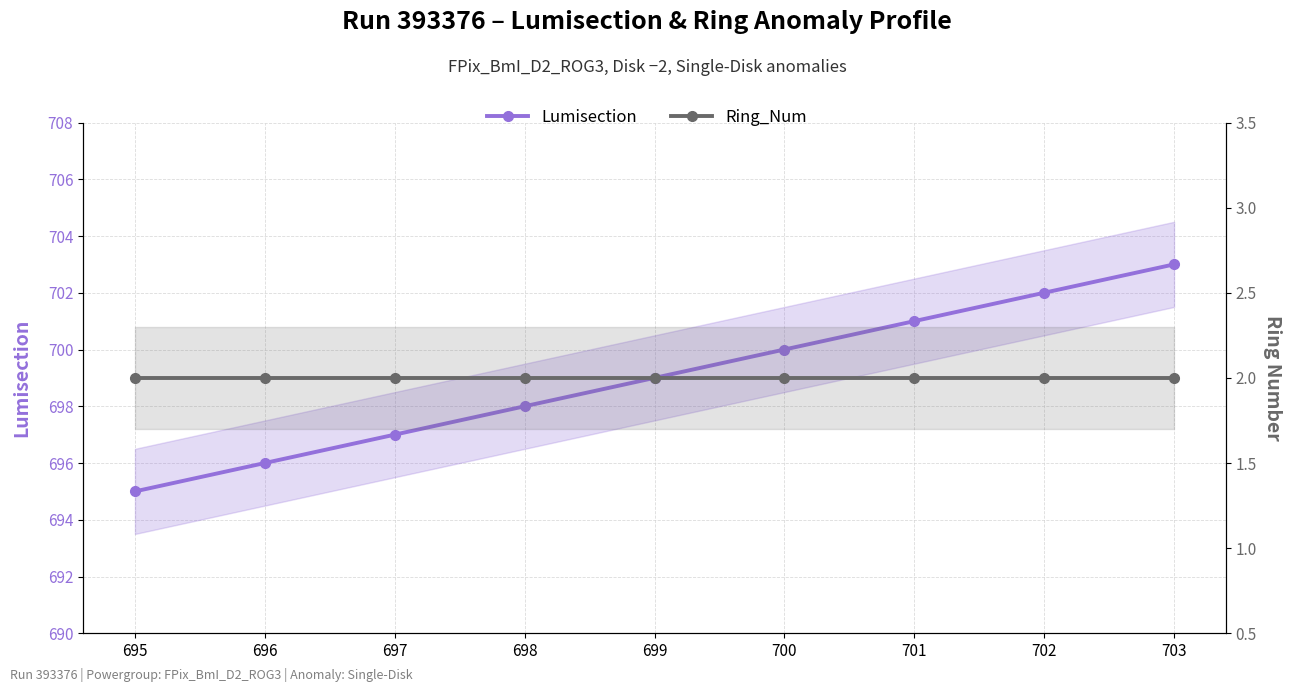

Does the chart have visible grid lines?

Yes